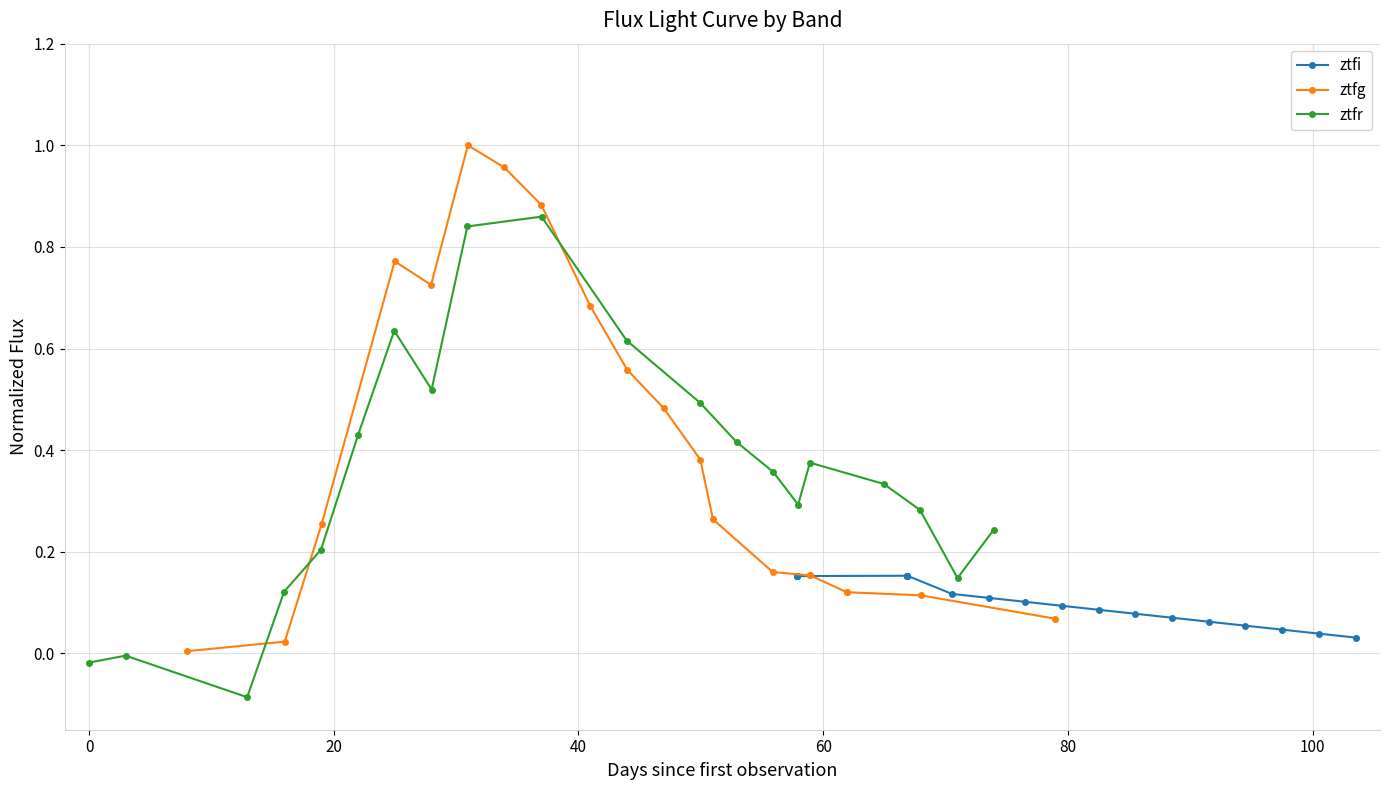

In ztfr, how many points are lower than both neighbors (excluding endpoints)?

4